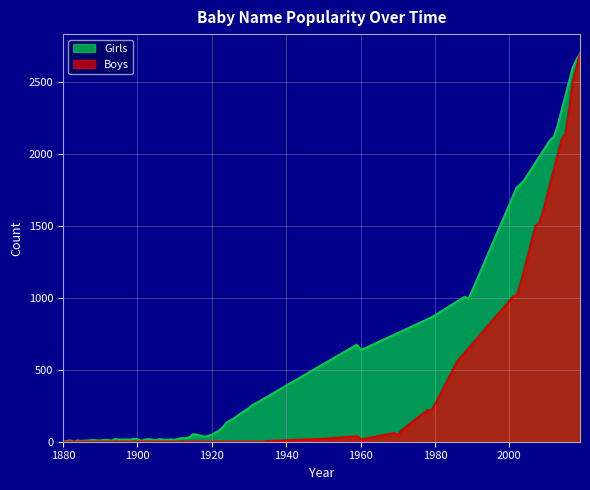

List the series in order of their overall mean, highest first.

Girls, Boys